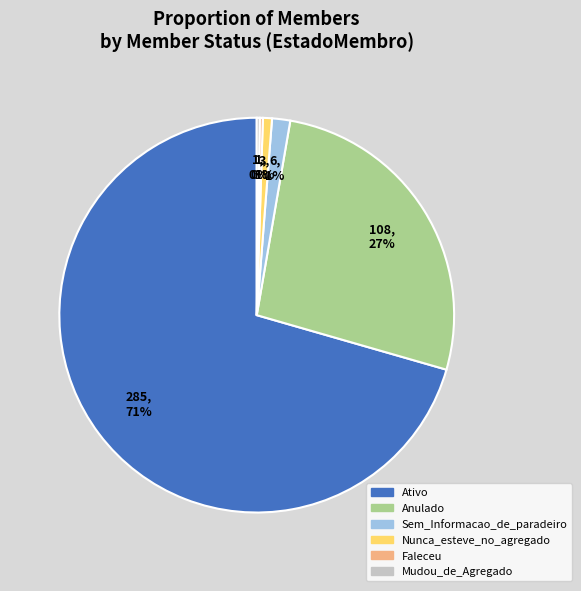

To the nearest percent, what is the average slice percentage?

17%